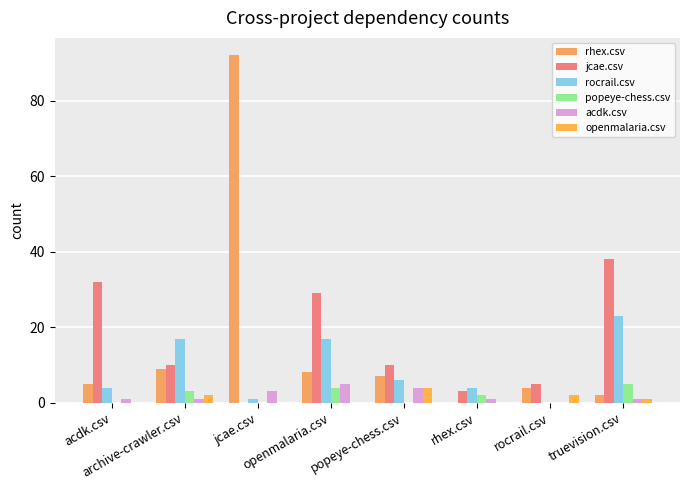

Are the bars horizontal?

No